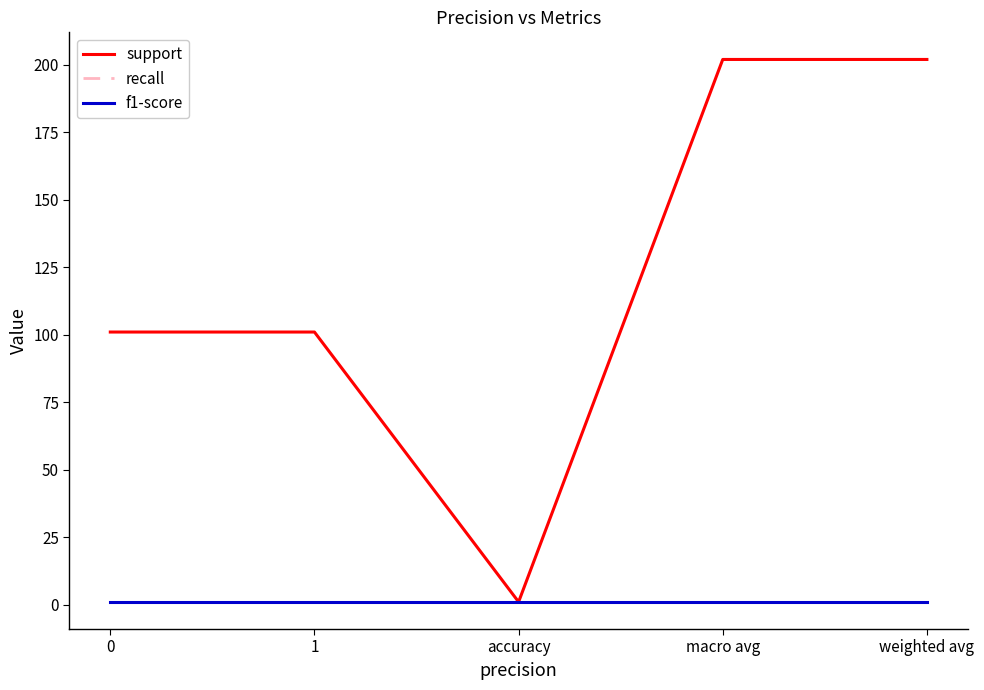

Does the chart have visible grid lines?

No